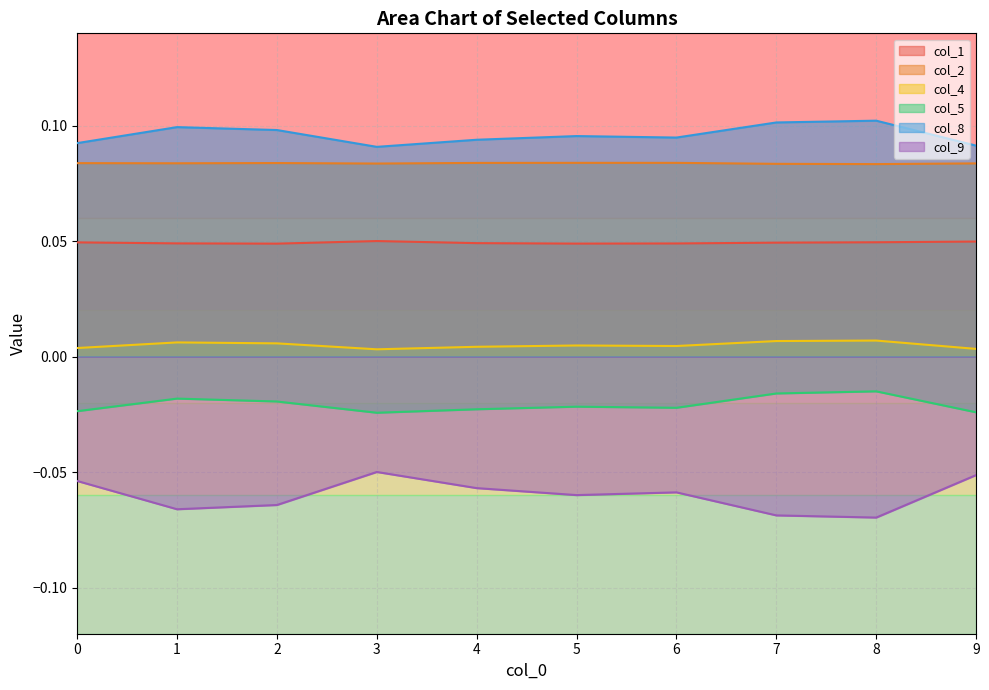

Is it true that col_5 equals -0.0 at 0?

False